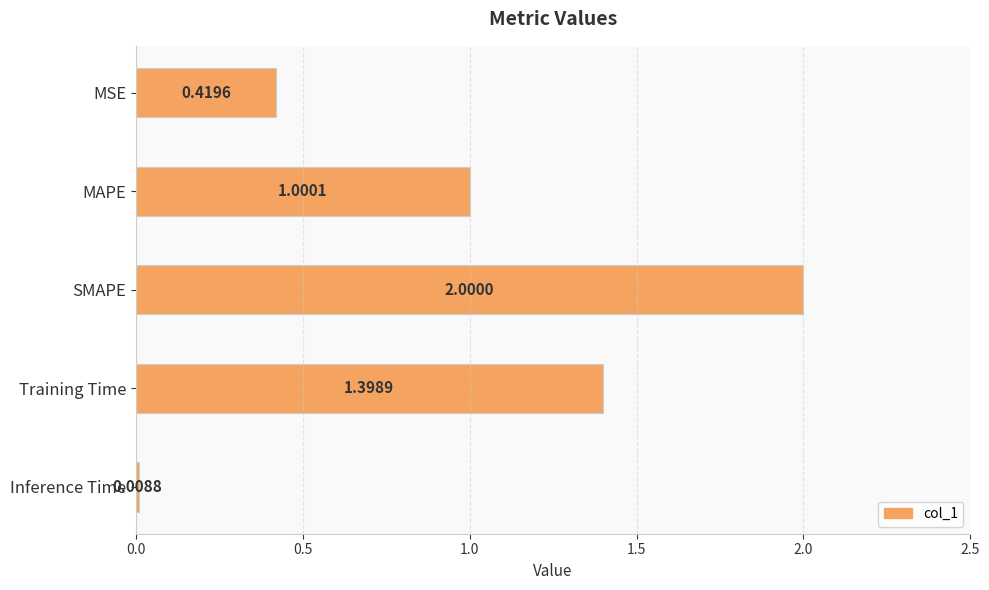

Rank the categories by value from lowest to highest.

Inference Time, MSE, MAPE, Training Time, SMAPE